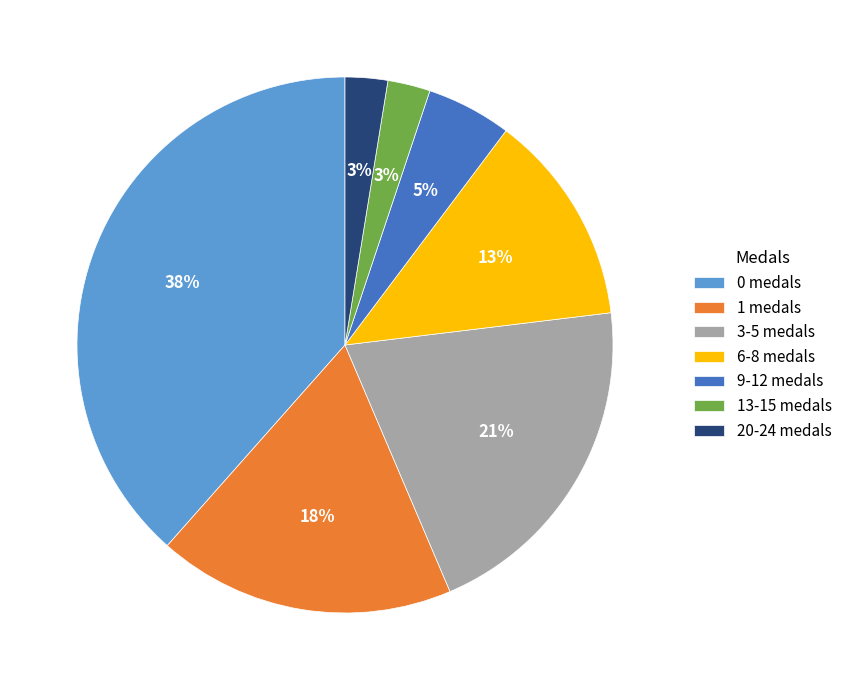

To the nearest percent, what percentage of the pie is 13-15 medals?

3%